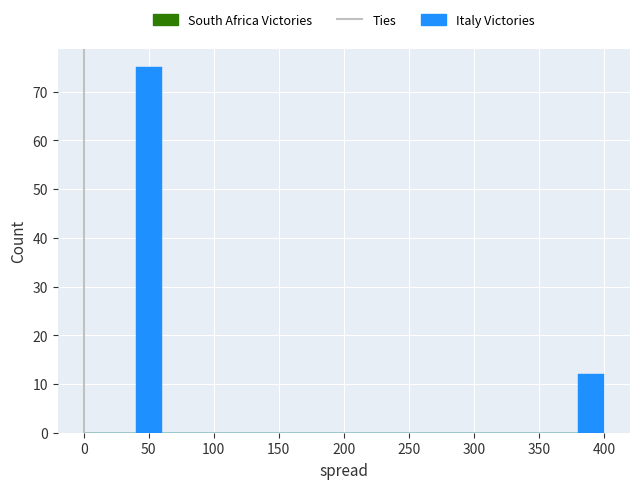

Which range on the x-axis has the tallest bar?

40 to 60